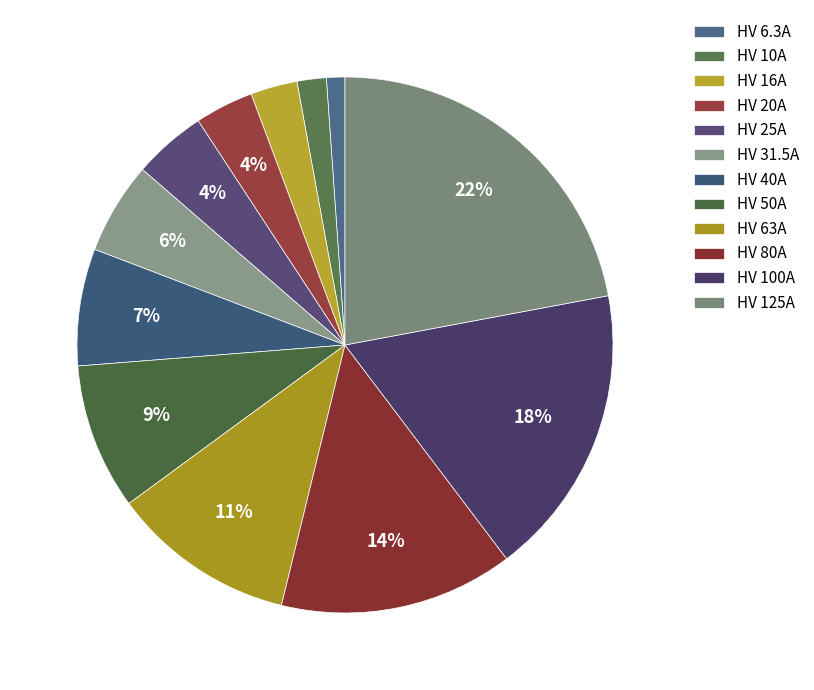

To the nearest percent, what percentage of the pie is HV 125A?

22%